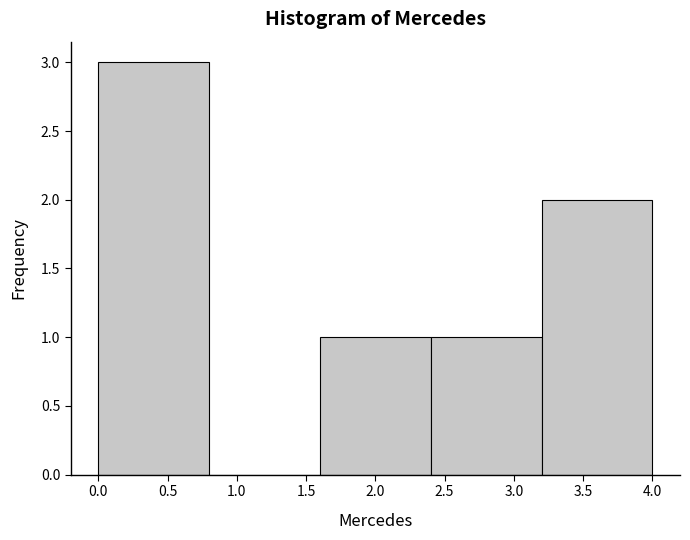

Over which range of the x-axis is the bar tallest?

0.0 to 0.8